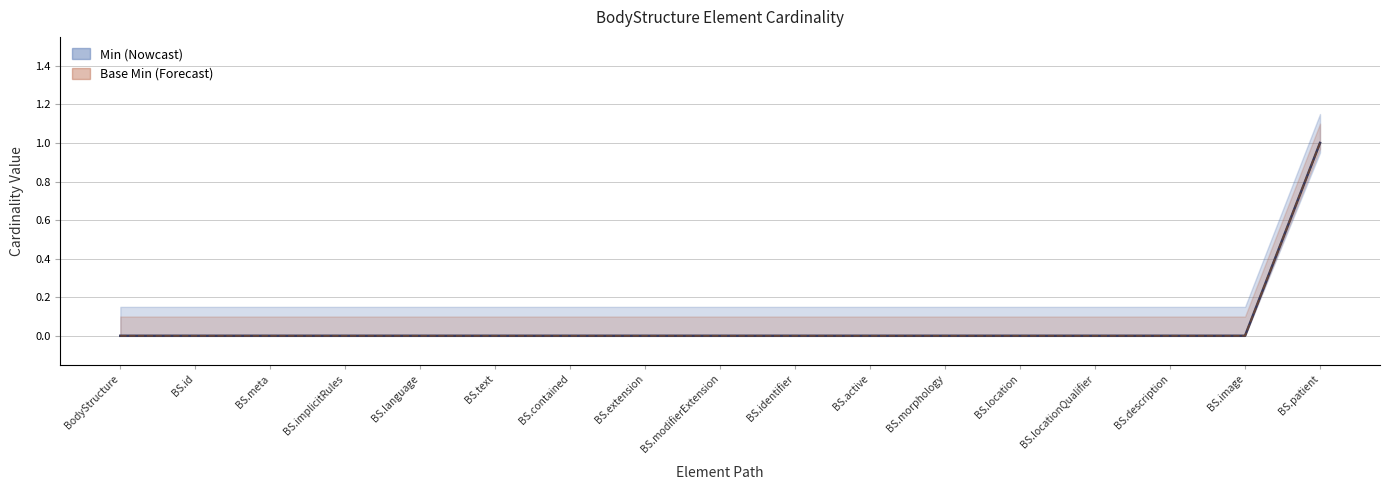

Reading left to right, extract all data points from this chart.

Min: 0	0	0	0	0	0	0	0	0	0	0	0	0	0	0	0	1
Base Min: 0	0	0	0	0	0	0	0	0	0	0	0	0	0	0	0	1